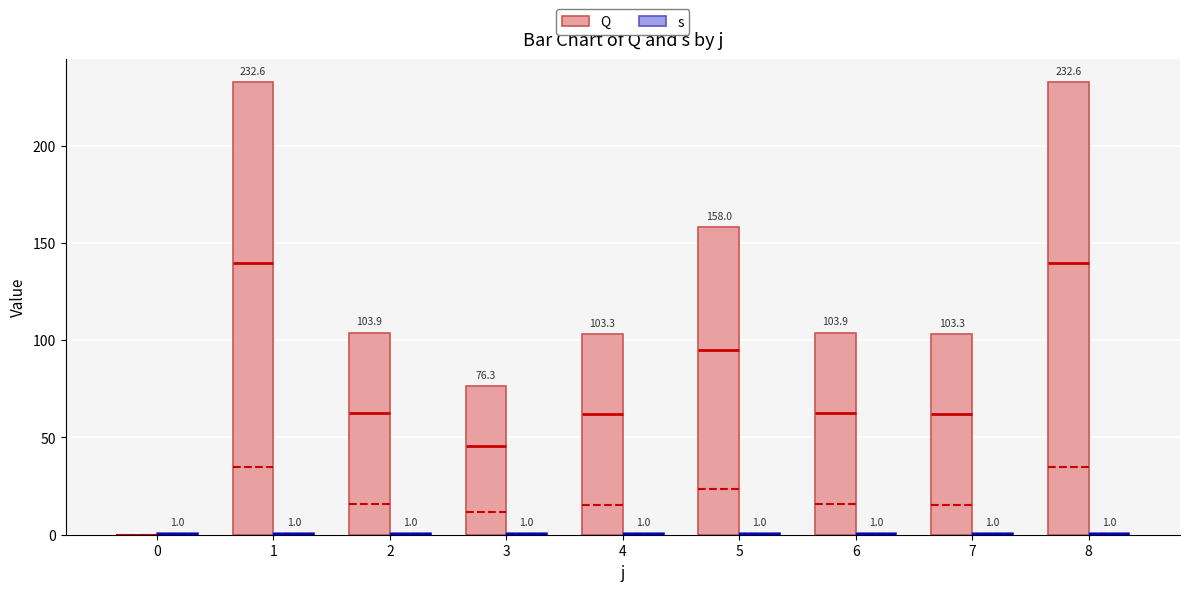

What is the difference between the highest and lowest values at 2?

102.9